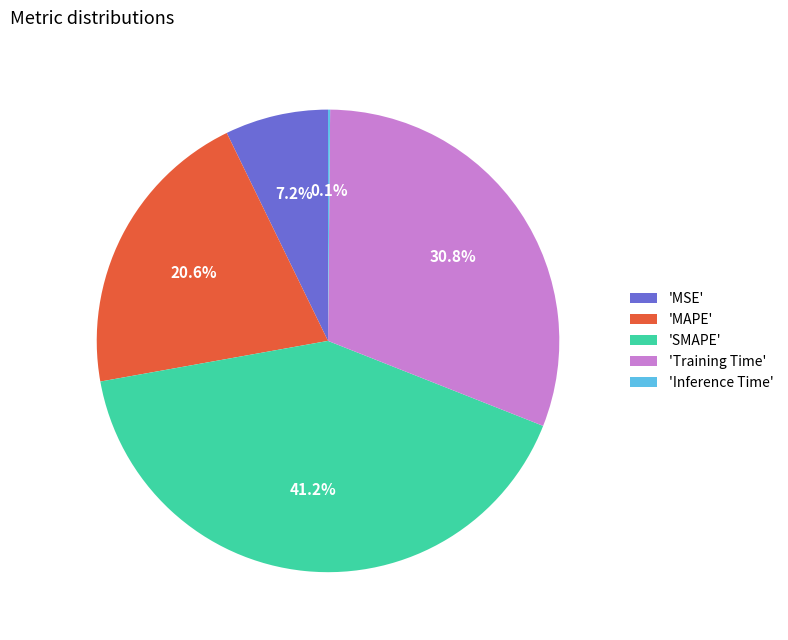

What percentage is NOT represented by 'MAPE'?

79.4%